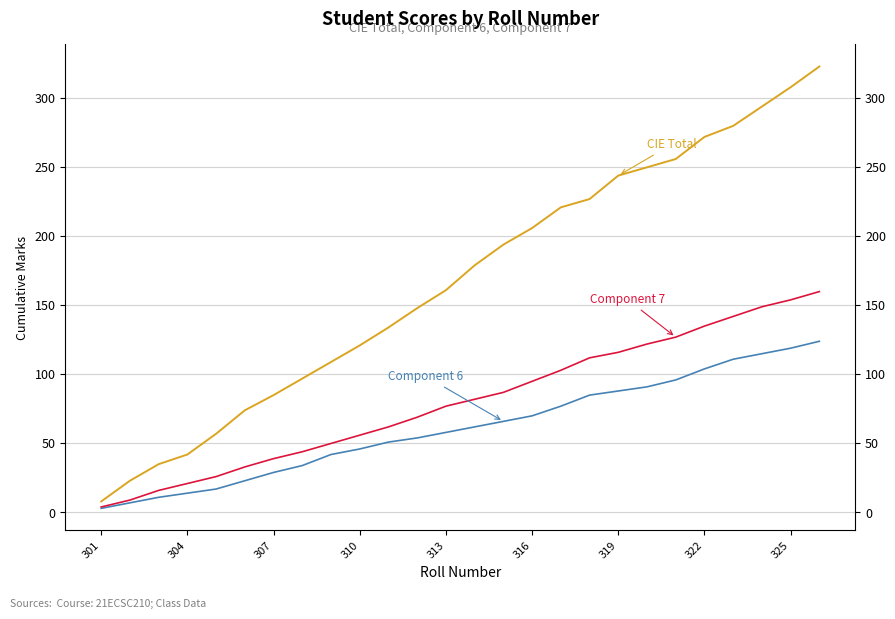

True or false: Component 7 and CIE Total cross at least once.

False